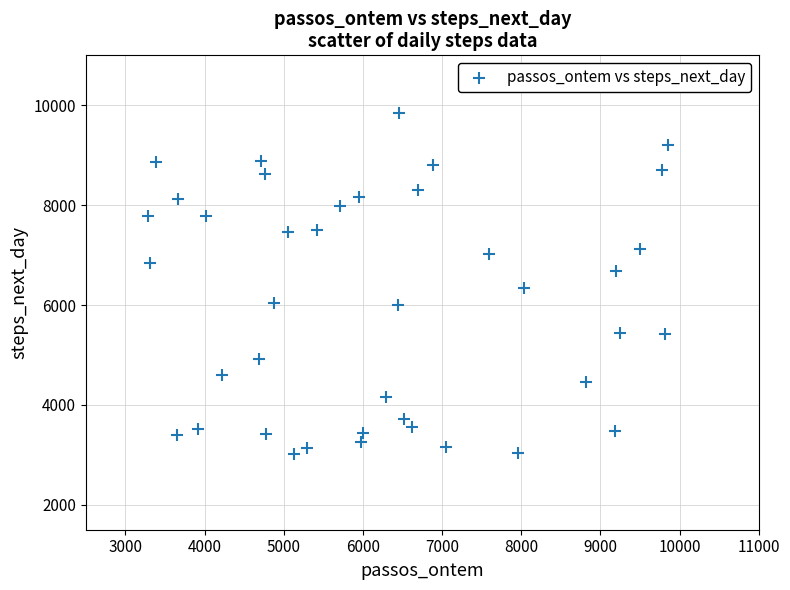

What is the range of Y values (max minus min)?

6819